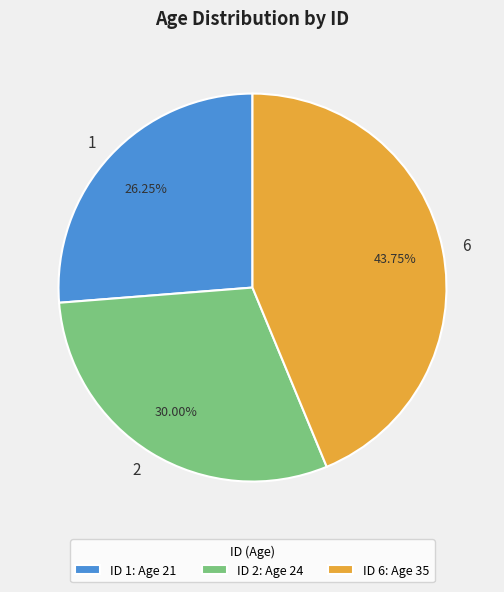

Is the sum of 1 and 2 greater than half?

Yes